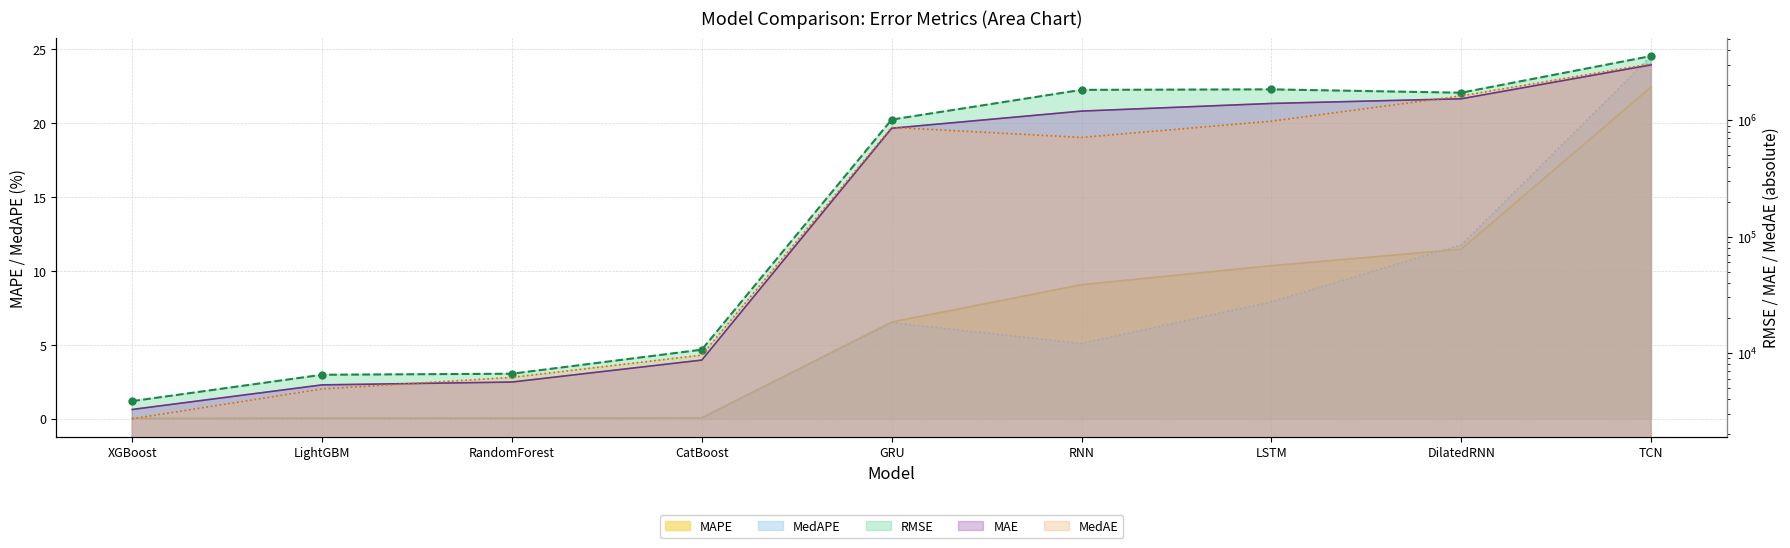

Reading left to right, list all the values displayed in this chart.

RMSE: 3840.7	6472.7	6608.5	10635.7	1014407.4	1827761.6	1845489.7	1726859.1	3570768.2
MAE: 3255.7	5296.7	5603.5	8658.4	854338.0	1200170.1	1396304.5	1531723.9	2998046.7
MAPE: 0.0	0.0	0.0	0.1	6.5	9.1	10.4	11.5	22.5
MedAE: 2706.2	4886.7	6143.7	9554.7	869349.5	712360.6	982781.5	1621455.4	3062701.8
MedAPE: 0.0	0.0	0.0	0.1	6.5	5.1	7.9	11.8	24.6